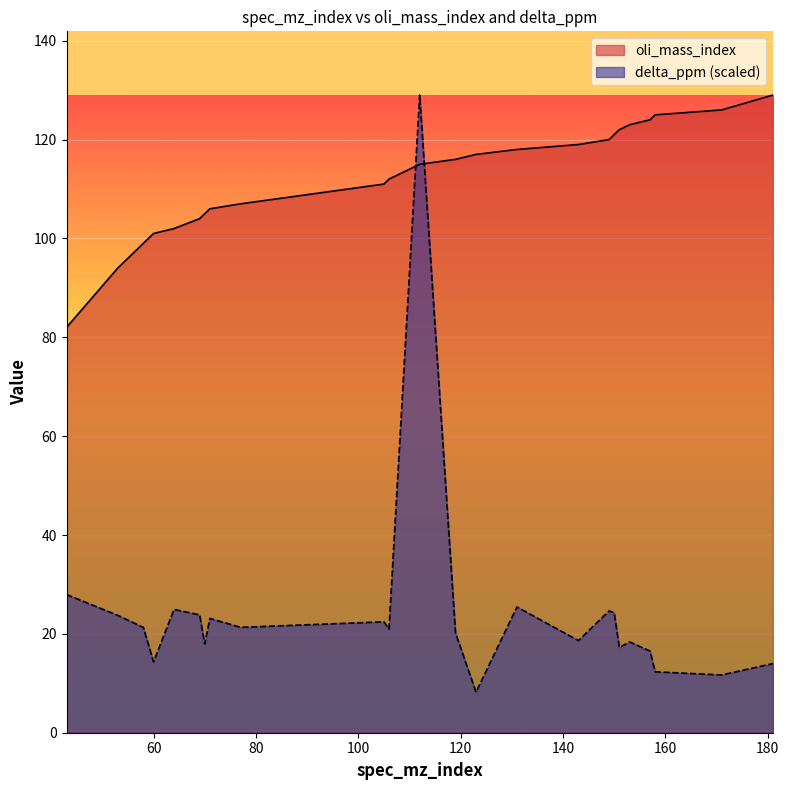

True or false: oli_mass_index and delta_ppm intersect in this chart.

True